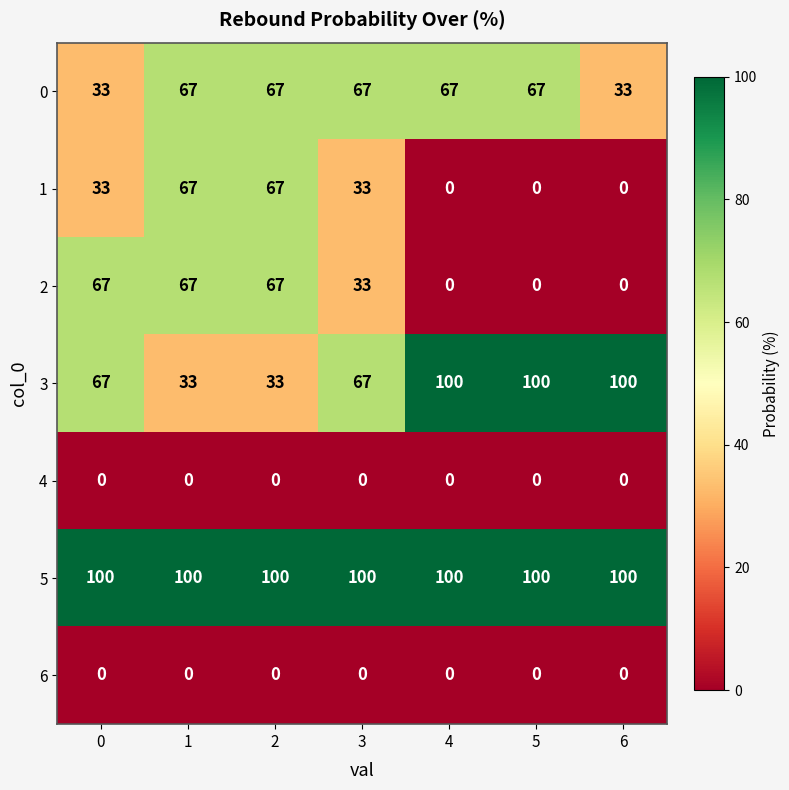

Is the value of 1 at 0 greater than the value of 2 at 5?

Yes